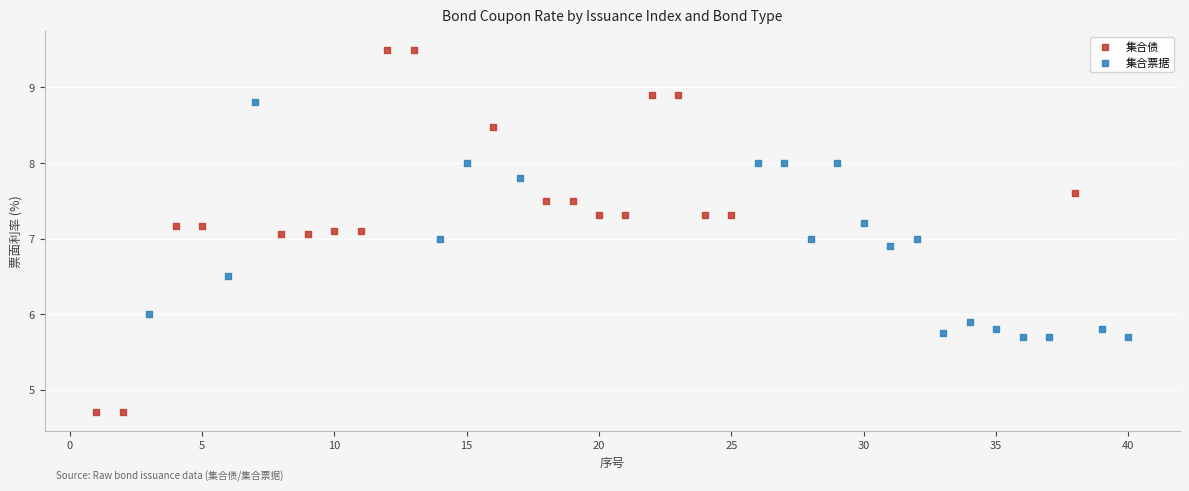

Which series has the widest spread of Y values?

集合债